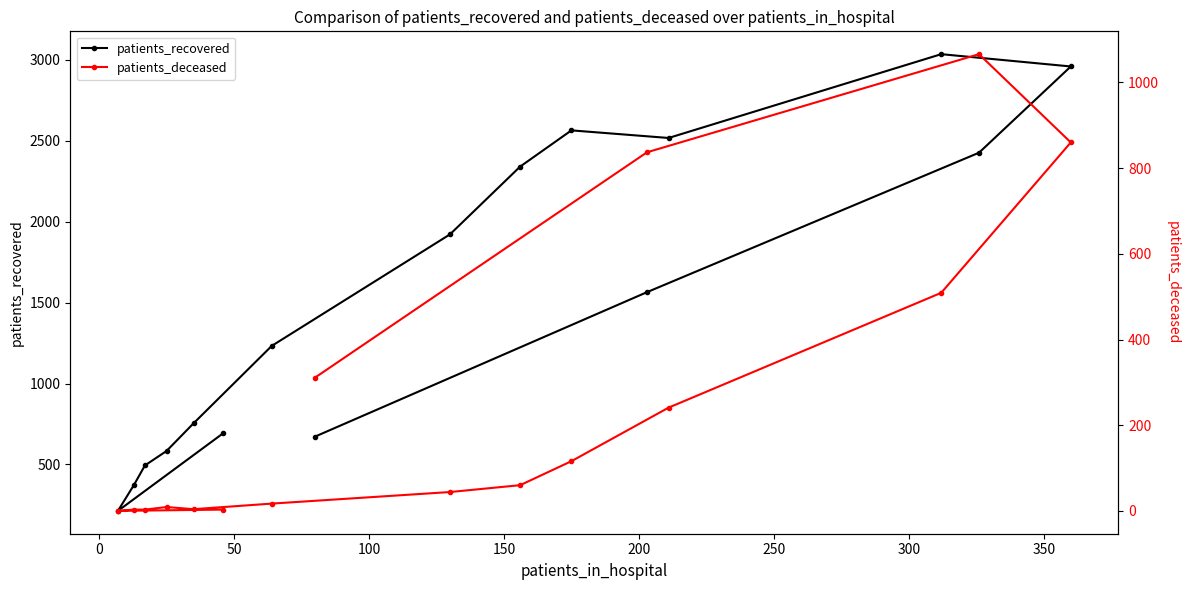

What is the sum of all patients_recovered values?

24351